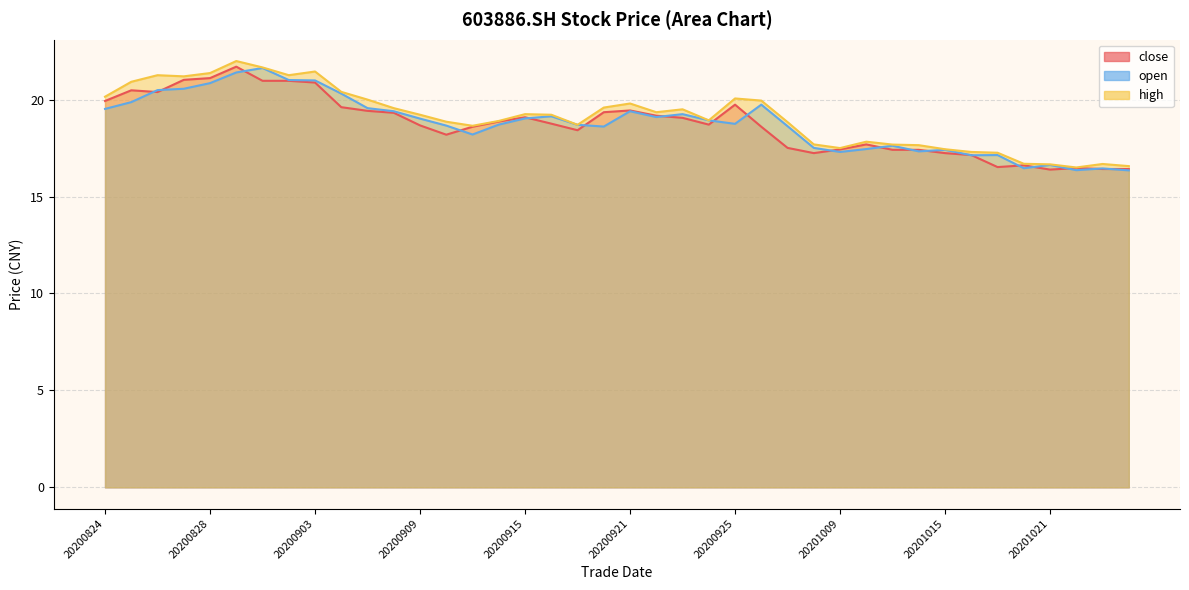

The value of high at 20200901 is 35.3. True or false?

False